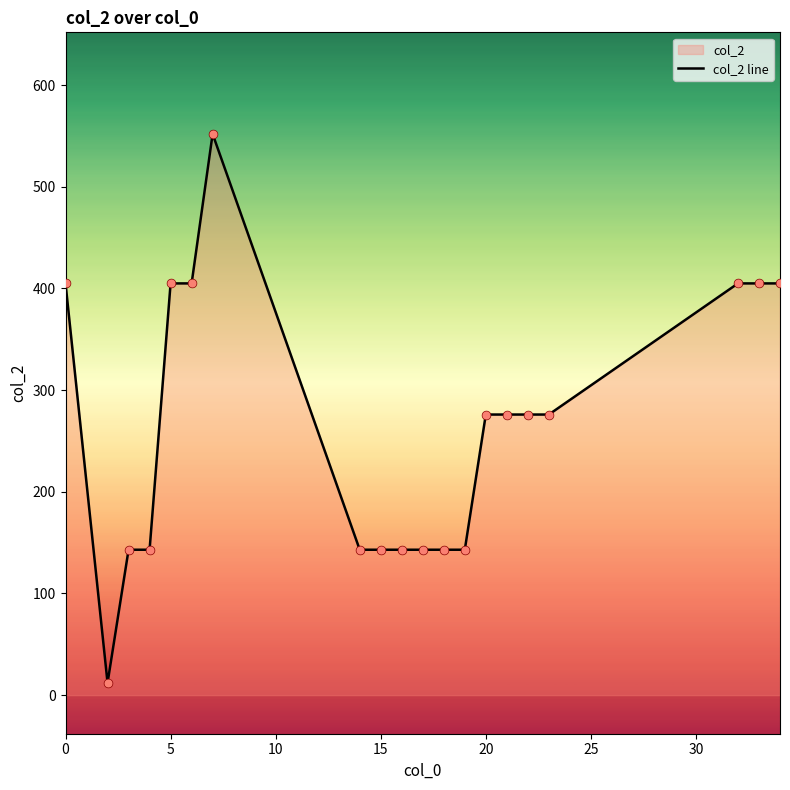

What is the difference between the maximum and minimum values?

540